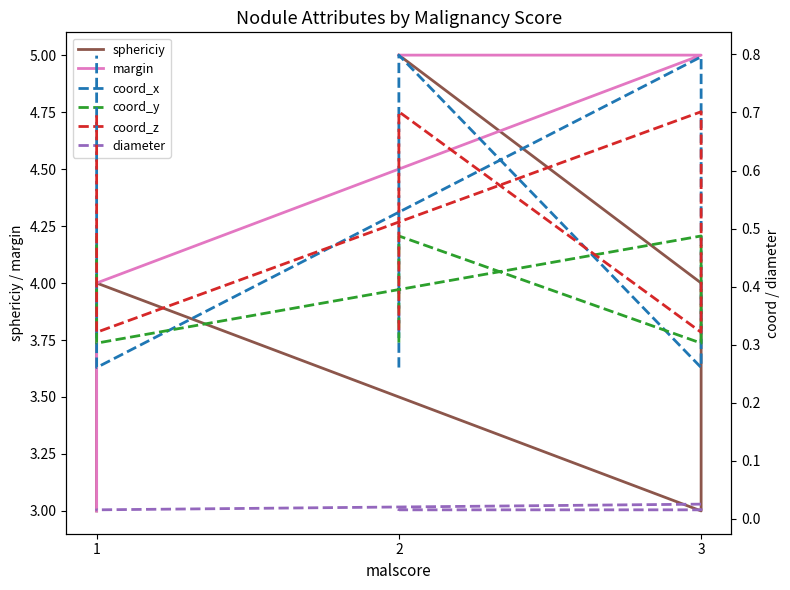

True or false: coord_z and margin intersect in this chart.

False